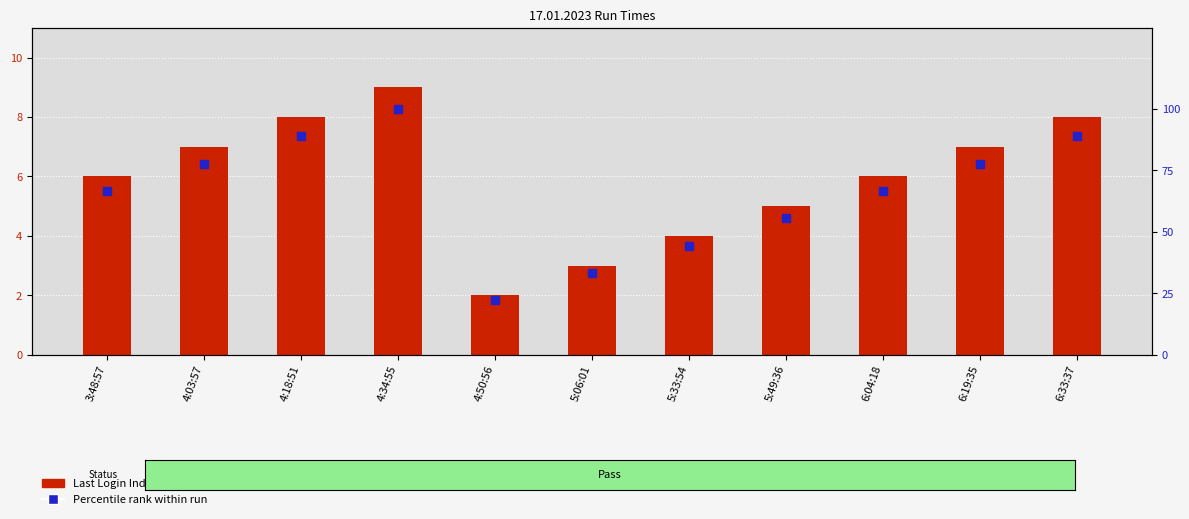

Which series reaches the maximum Y coordinate?

Percentile rank within run